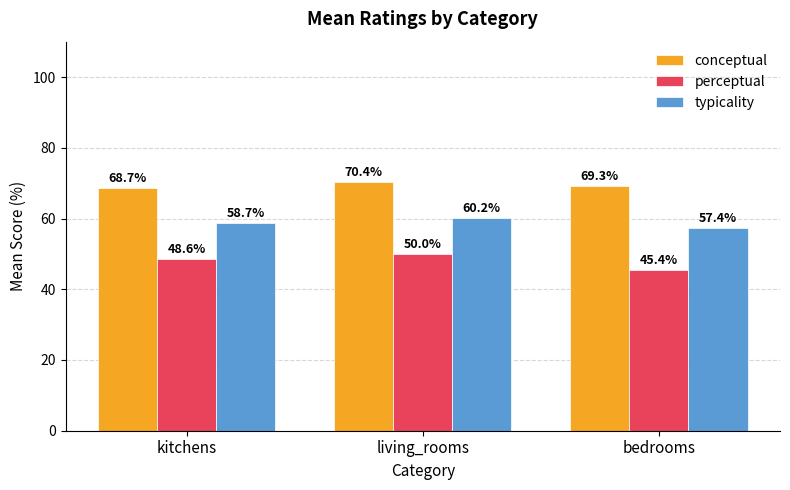

Reading left to right, extract all data points from this chart.

conceptual: kitchens=68.7	living_rooms=70.4	bedrooms=69.3
perceptual: kitchens=48.6	living_rooms=50.0	bedrooms=45.4
typicality: kitchens=58.7	living_rooms=60.2	bedrooms=57.4